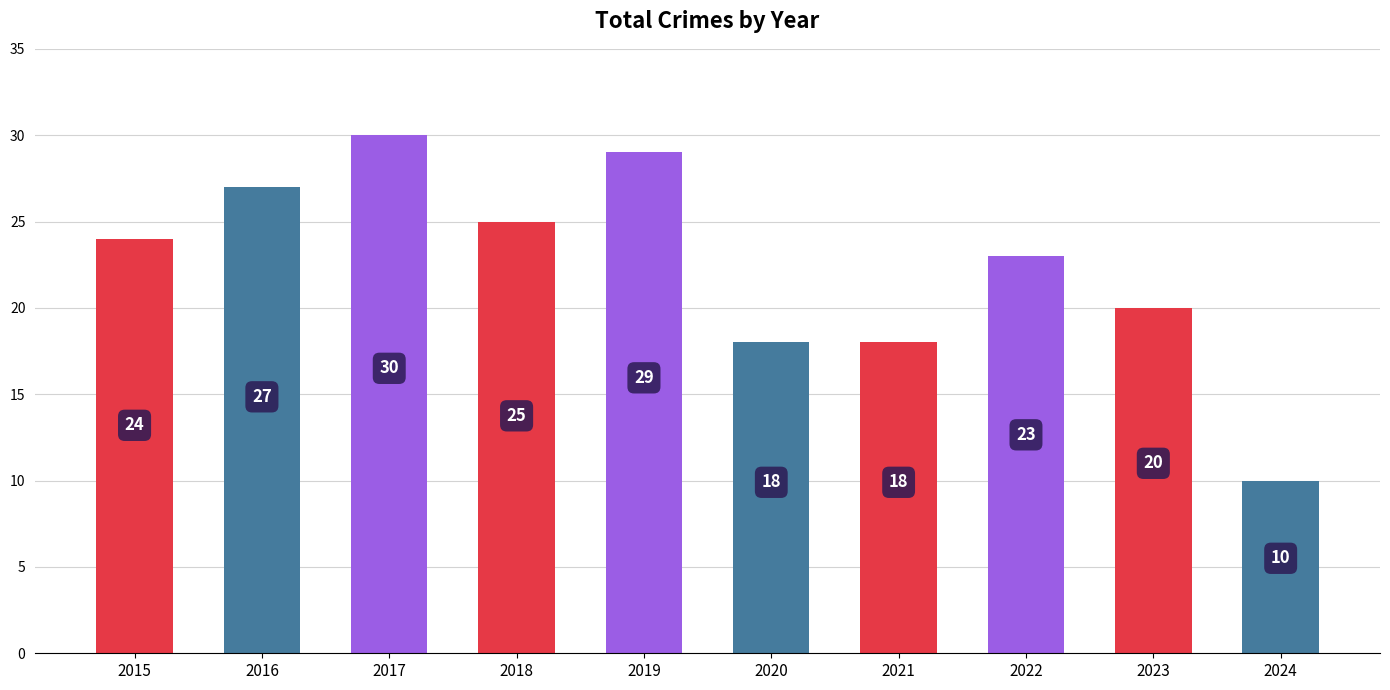

Count the values in the range 18 to 27.

7